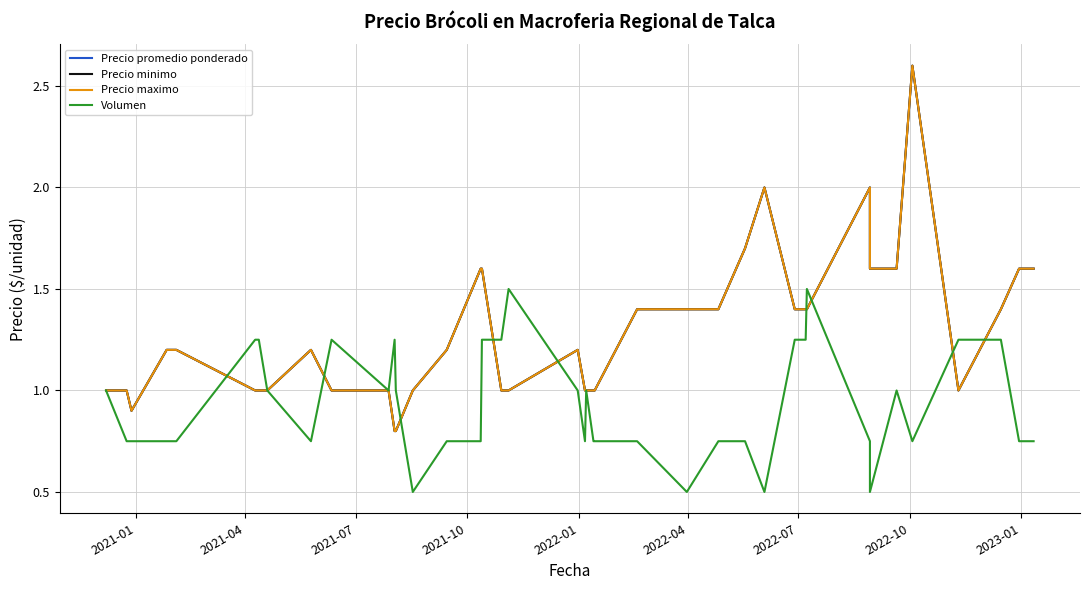

How many times do Precio promedio ponderado and Volumen cross each other?

9